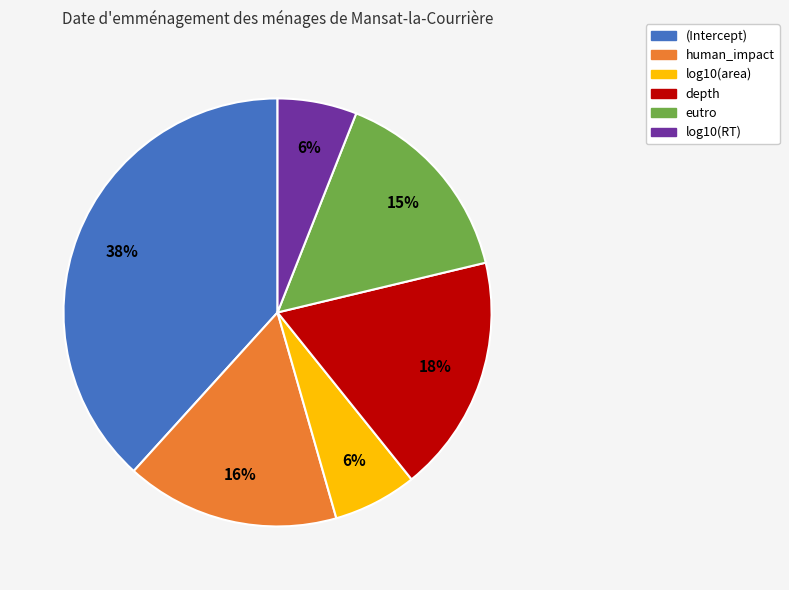

Do log10(RT) and eutro together represent more than half of the pie?

No